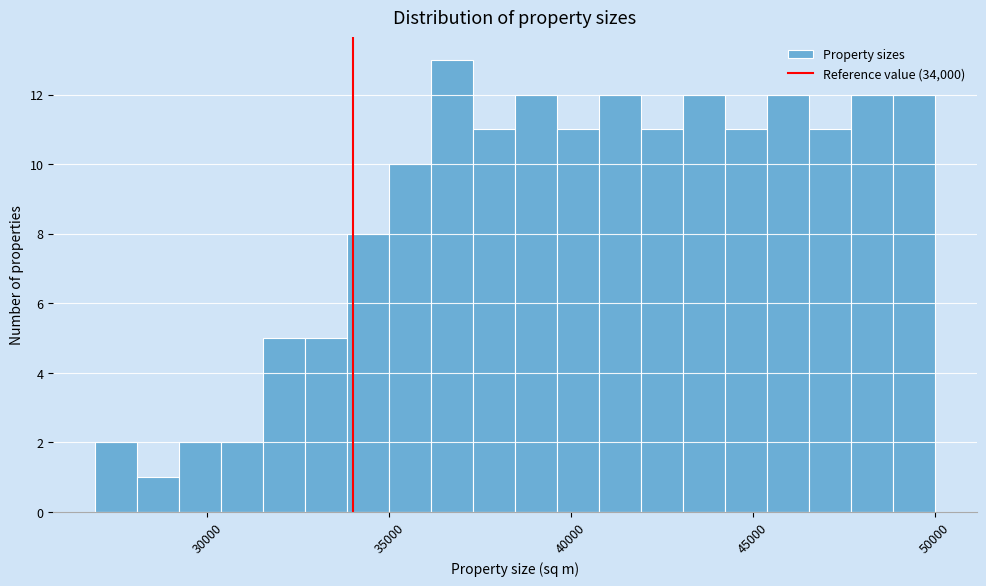

Around what value on the x-axis is the tallest bar? Give the approximate position of its centre, as read against the axis.

36500